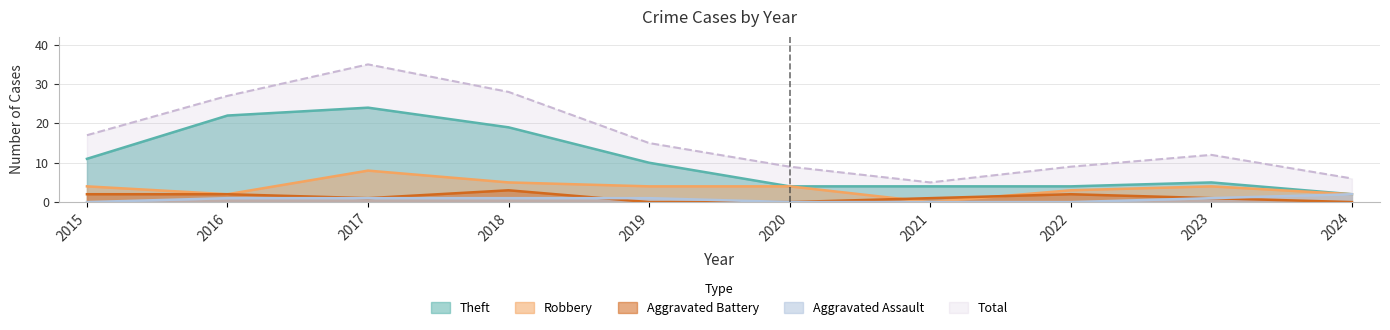

At how many categories does at least one series exceed 2?

10